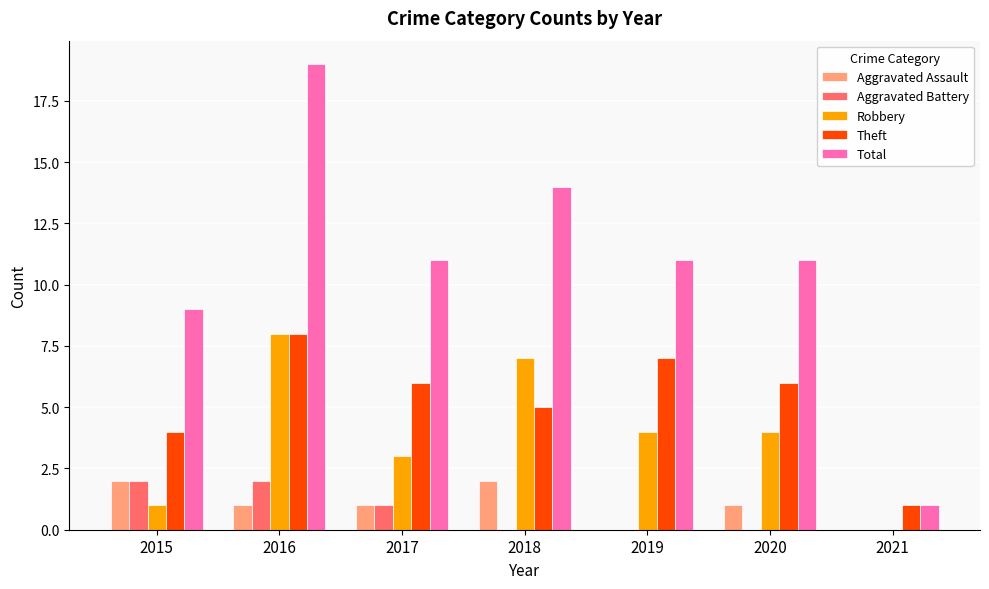

Which series changed the most between 2016 and 2018?

Total